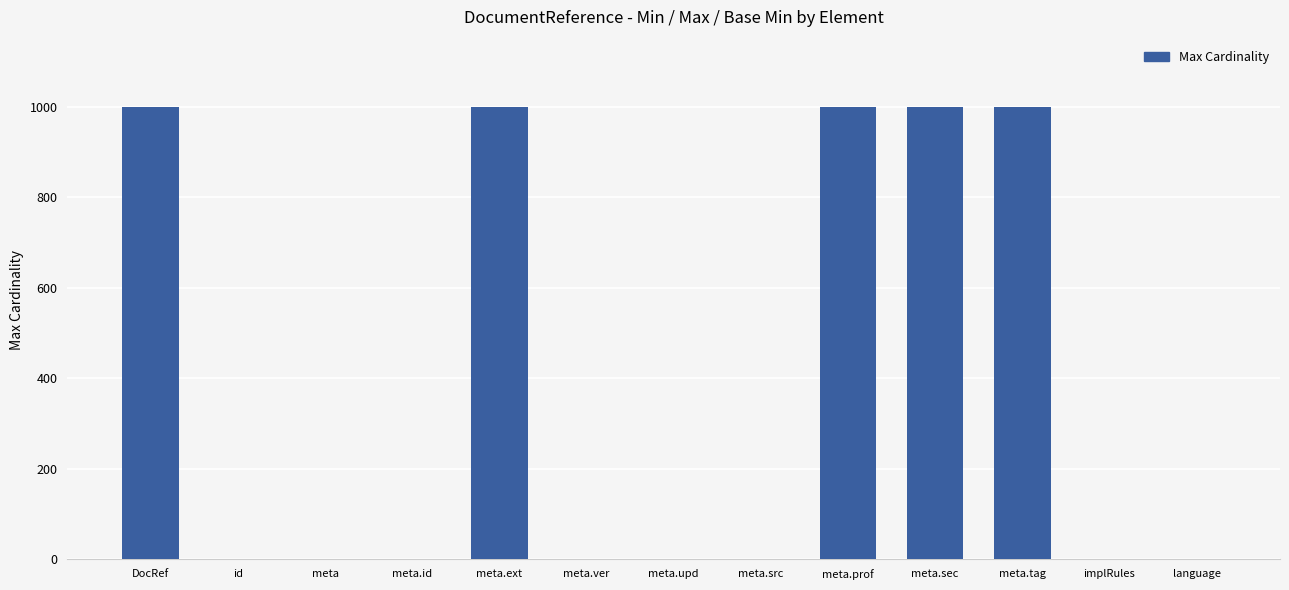

Is it true that the value at meta.sec is 999?

True